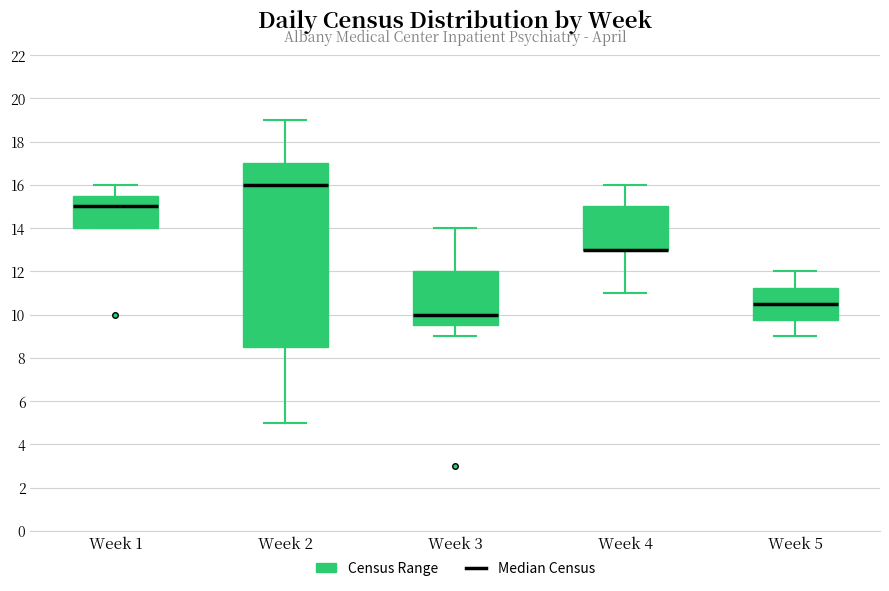

Where does the lower whisker of the box for Week 3 end on the y-axis? The values are not printed on the chart, so give them approximately, as read against the axis.

9.0